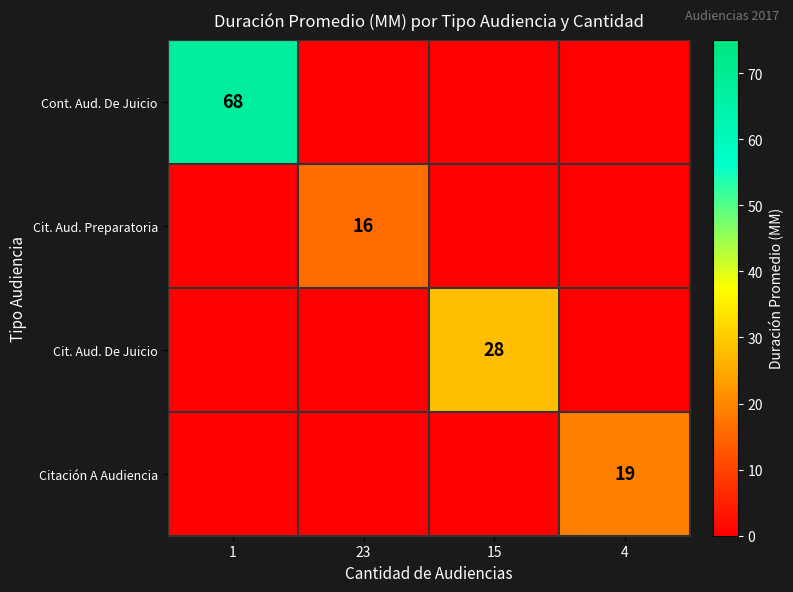

The value of Cit. Aud. Preparatoria at 23 is 28. True or false?

False